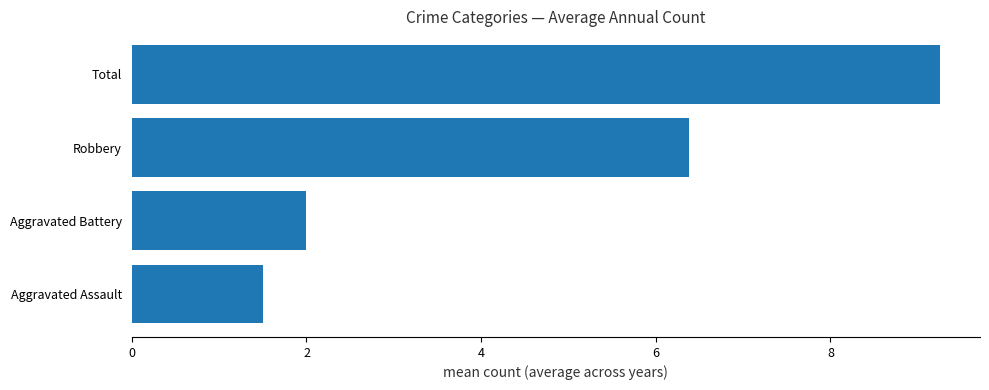

How many bars are there in total?

4